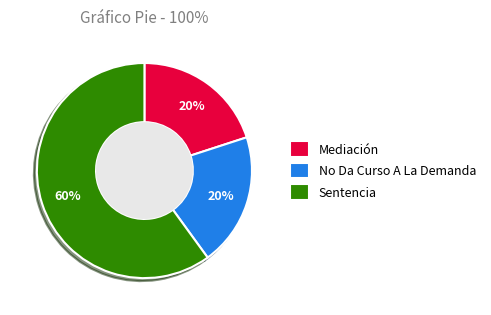

Which category accounts for the majority?

Sentencia